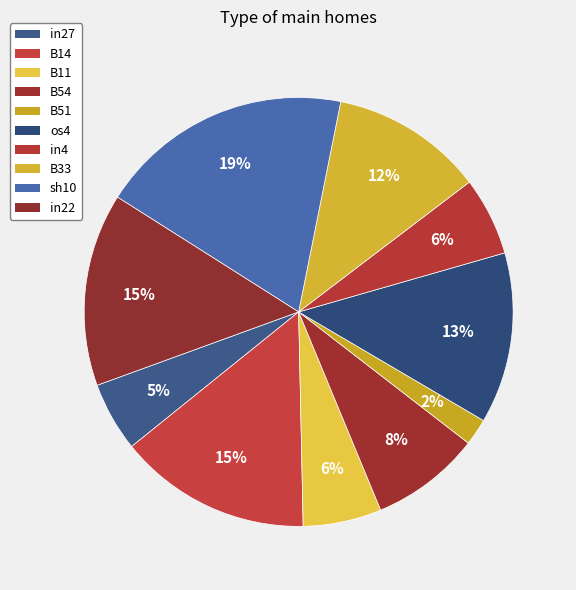

What percentage is the B11 slice, to the nearest percent?

6%